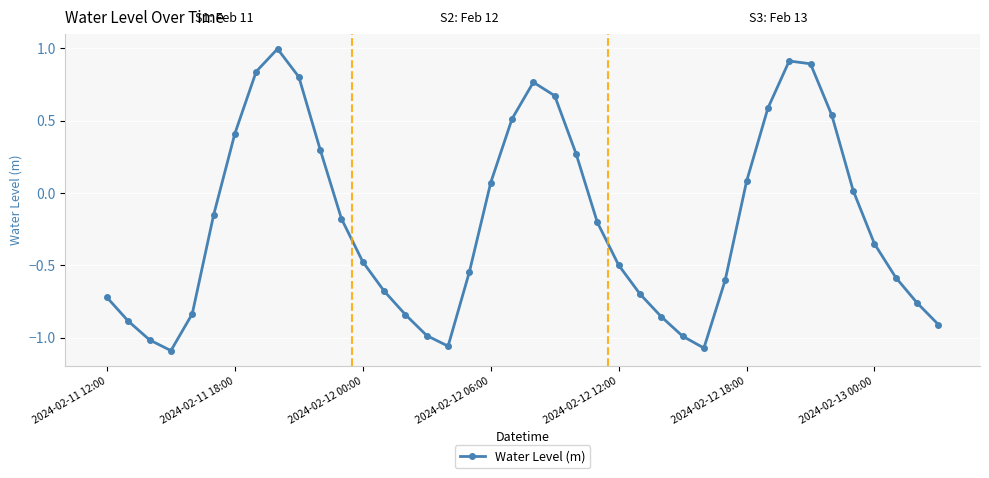

What is the maximum value shown in the chart?

1.0